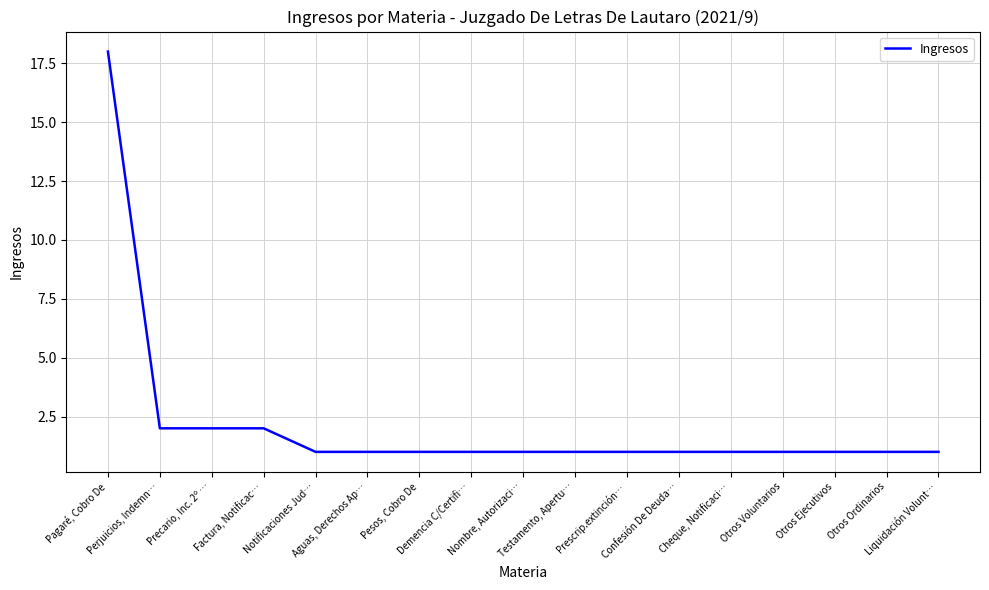

Does the chart have visible grid lines?

Yes